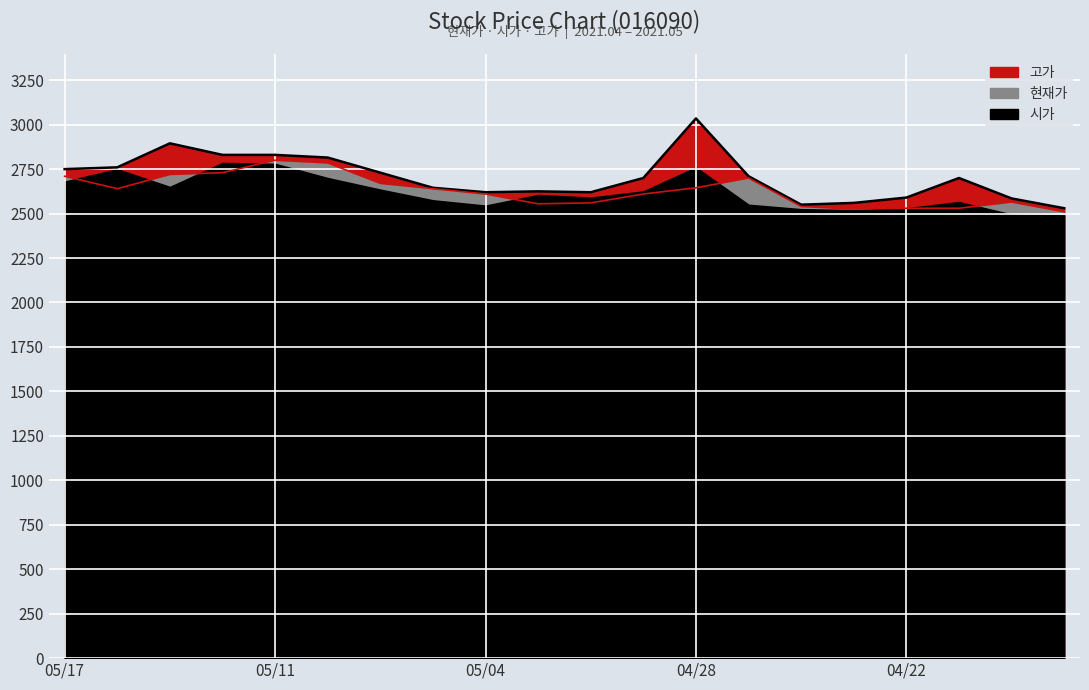

What is the average value of the 현재가 series?

2629